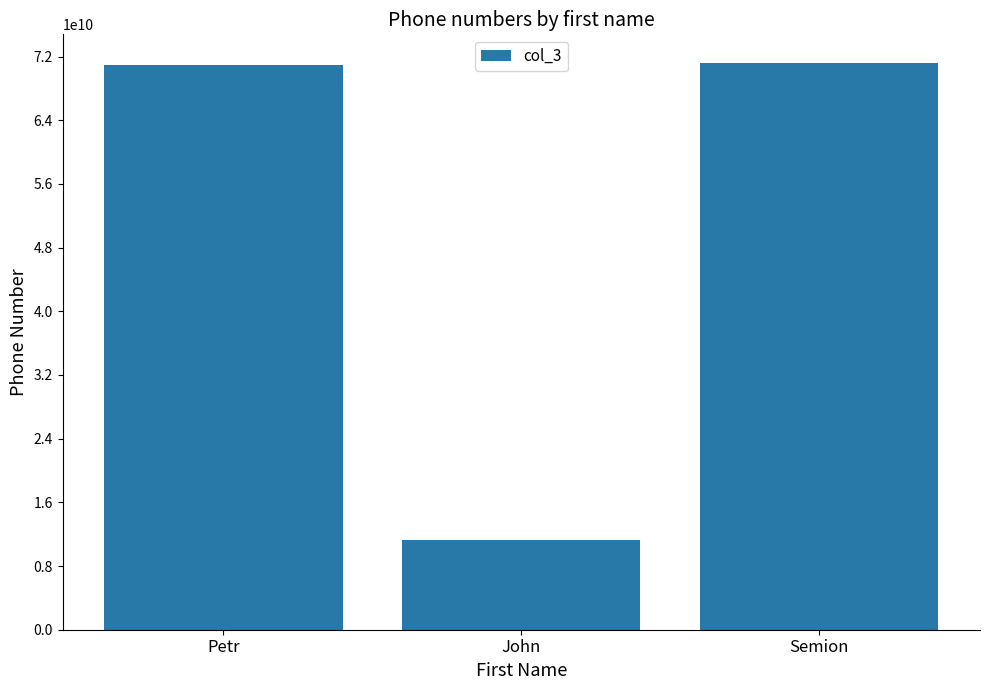

What is the difference between the maximum and minimum values?

60000000000